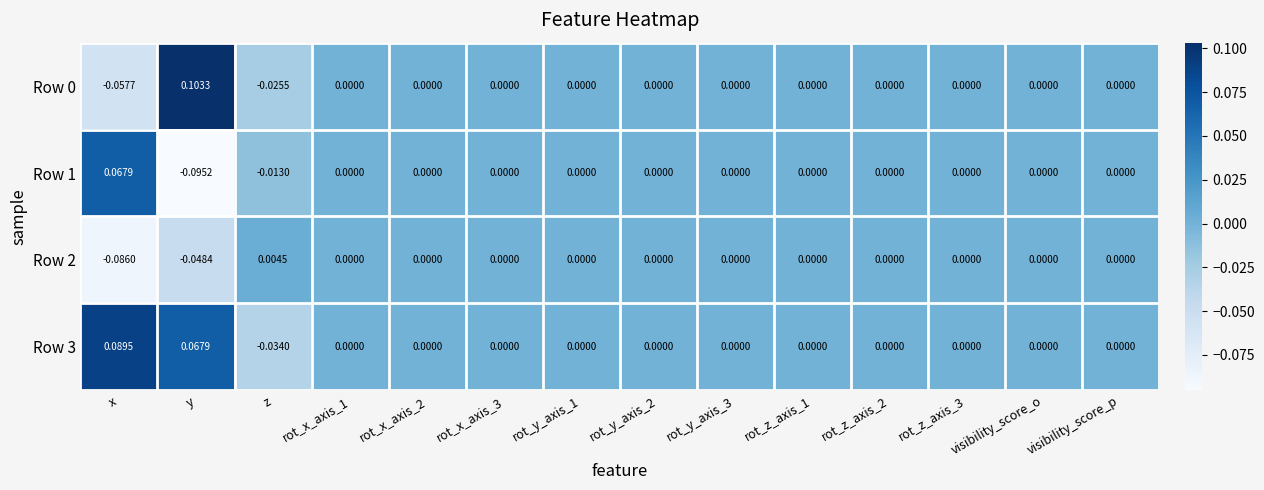

Where does the Row 2 series first go above 0?

z